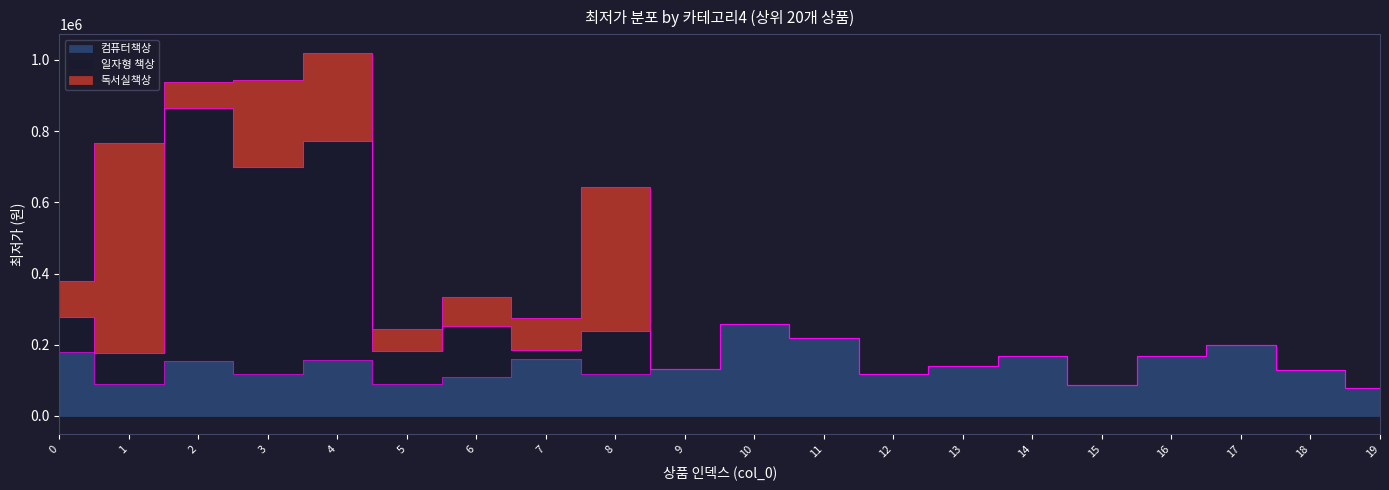

Reading left to right, list all the values displayed in this chart.

컴퓨터책상: 179000	88990	154900	118940	157000	89000	108820	159000	119000	133000	259000	219000	119000	141000	169000	87900	169000	198000	129000	79000
일자형 책상: 98990	87900	709000	579000	615000	94050	144770	26800	119000	0	0	0	0	0	0	0	0	0	0	0
독서실책상: 100500	589000	74500	245000	249000	61890	79900	88000	405000	0	0	0	0	0	0	0	0	0	0	0